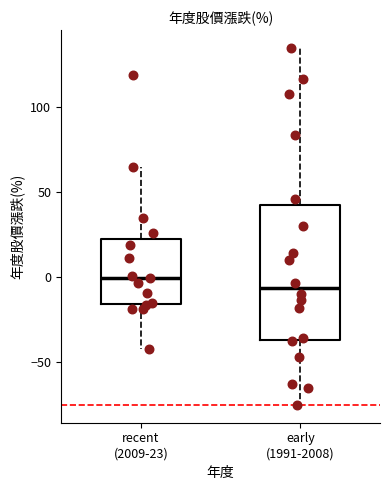

Where does the lower whisker of the box for recent (2009-23) end on the y-axis? The values are not printed on the chart, so give them approximately, as read against the axis.

-40